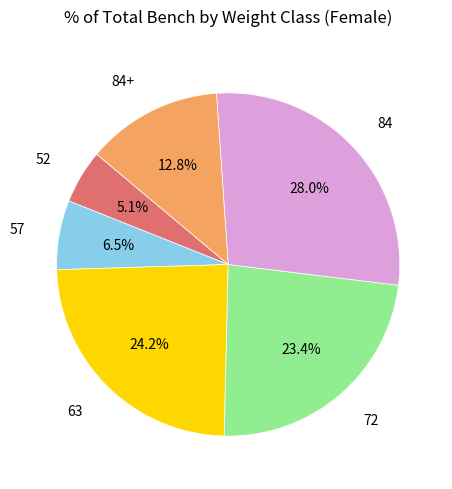

What is the smallest slice in the pie chart?

52